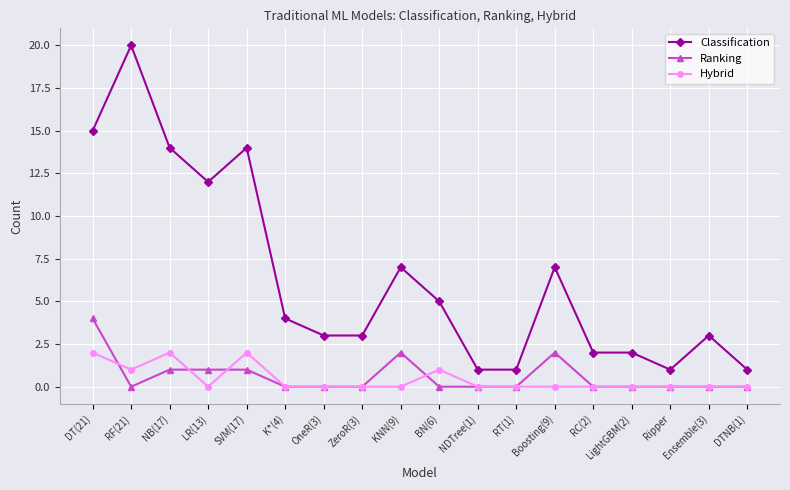

Rank the series by their maximum value, from highest to lowest.

Classification, Ranking, Hybrid